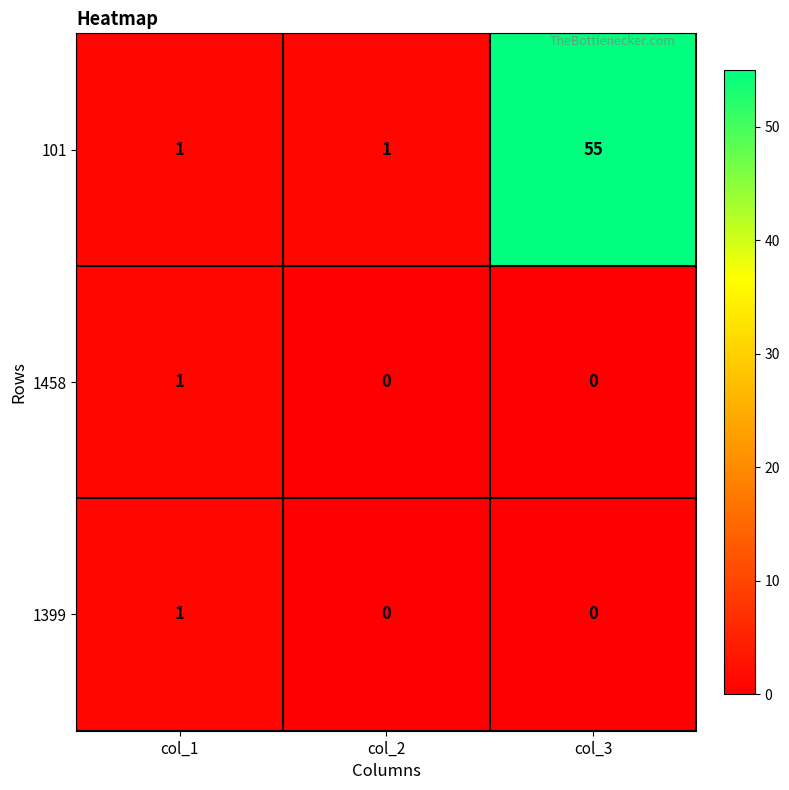

Count the 1399 values in the range 0 to 1.

3